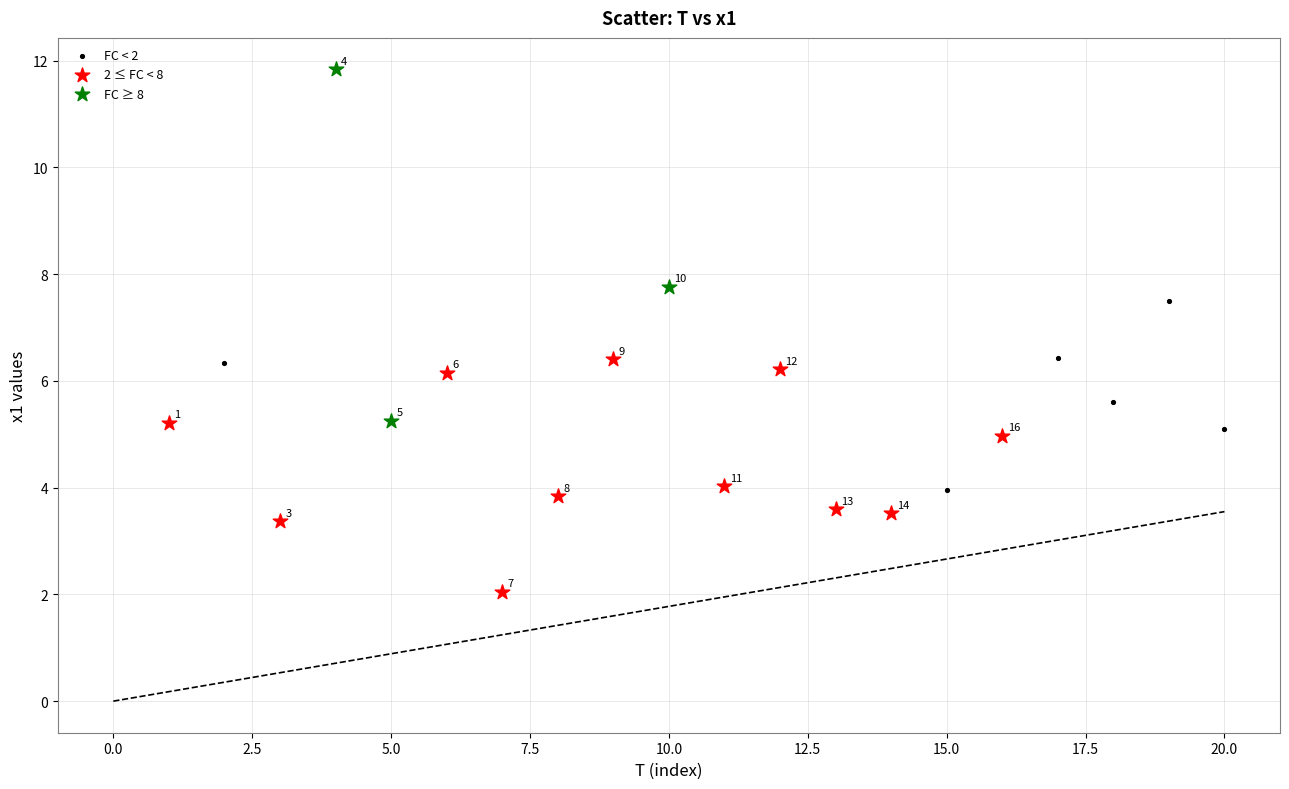

Which series contains the highest Y value?

FC ≥ 8